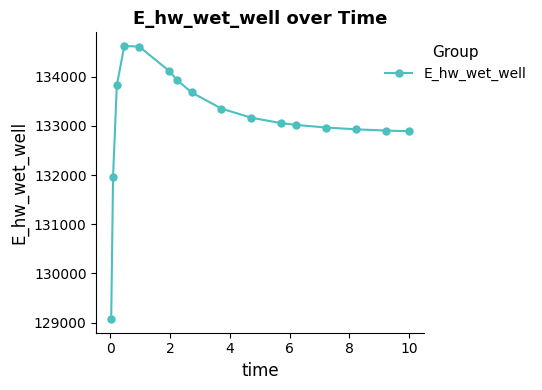

What is the difference between the maximum and minimum values?

5557.7